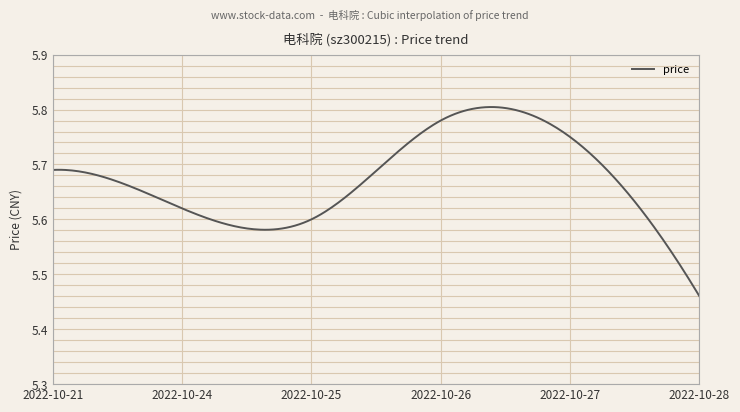

How many lines are shown in the chart?

1